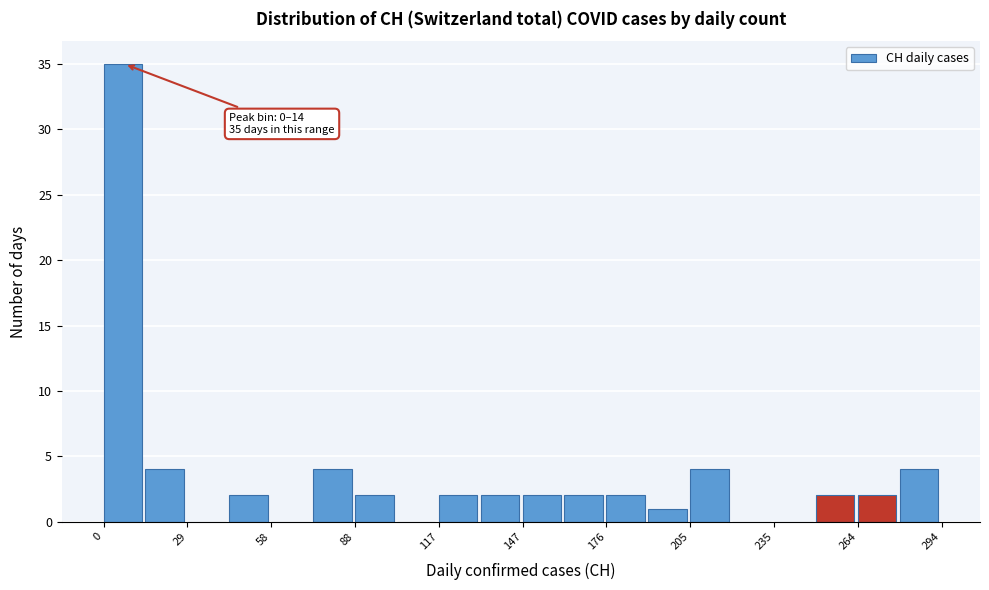

Around what value on the x-axis is the tallest bar? Give the approximate position of its centre, as read against the axis.

5